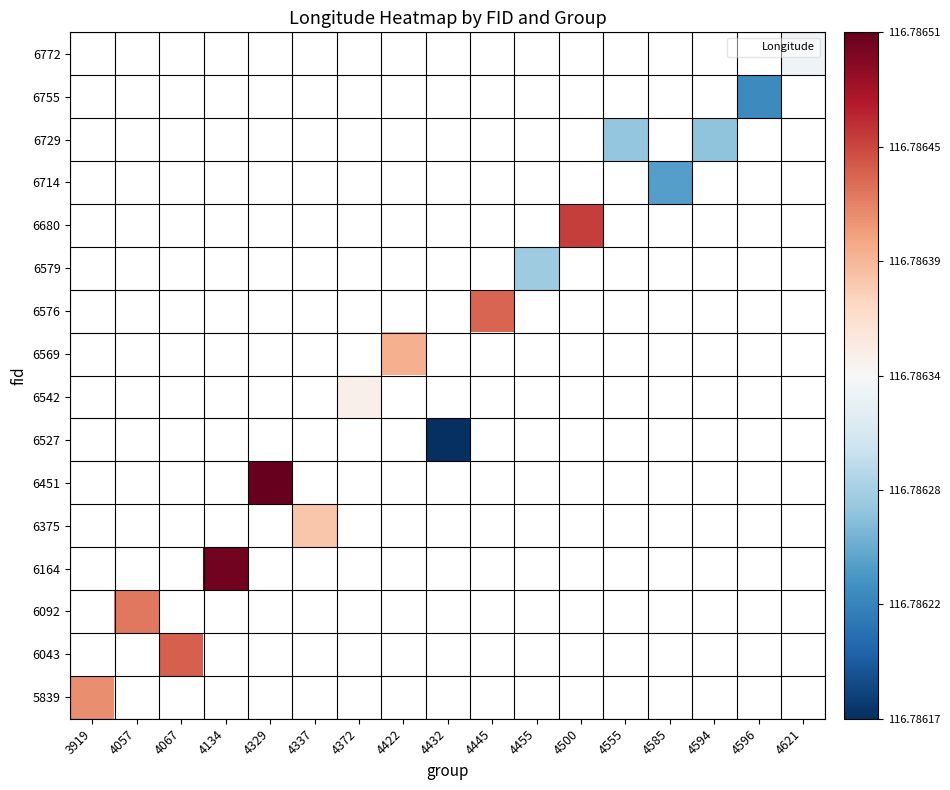

At which category does the chart reach its peak across all series?

4329